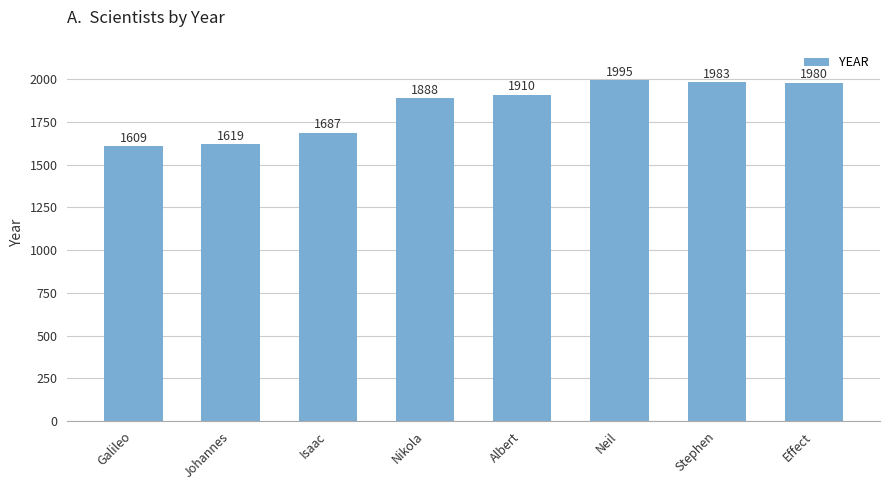

Reading left to right, extract all data points from this chart.

Galileo=1609	Johannes=1619	Isaac=1687	Nikola=1888	Albert=1910	Neil=1995	Stephen=1983	Effect=1980